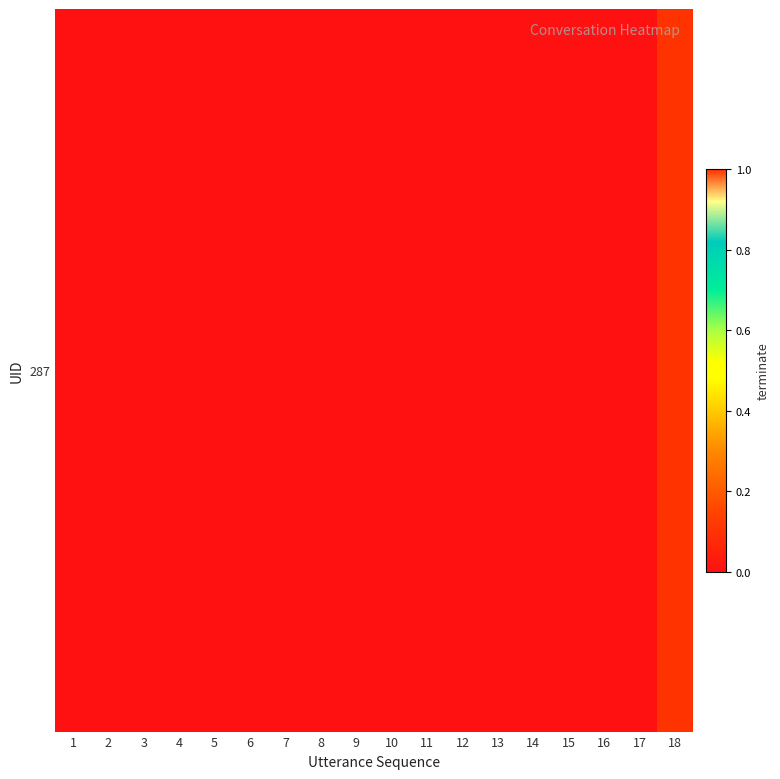

Rank the categories by value from highest to lowest.

18, 1, 2, 3, 4, 5, 6, 7, 8, 9, 10, 11, 12, 13, 14, 15, 16, 17